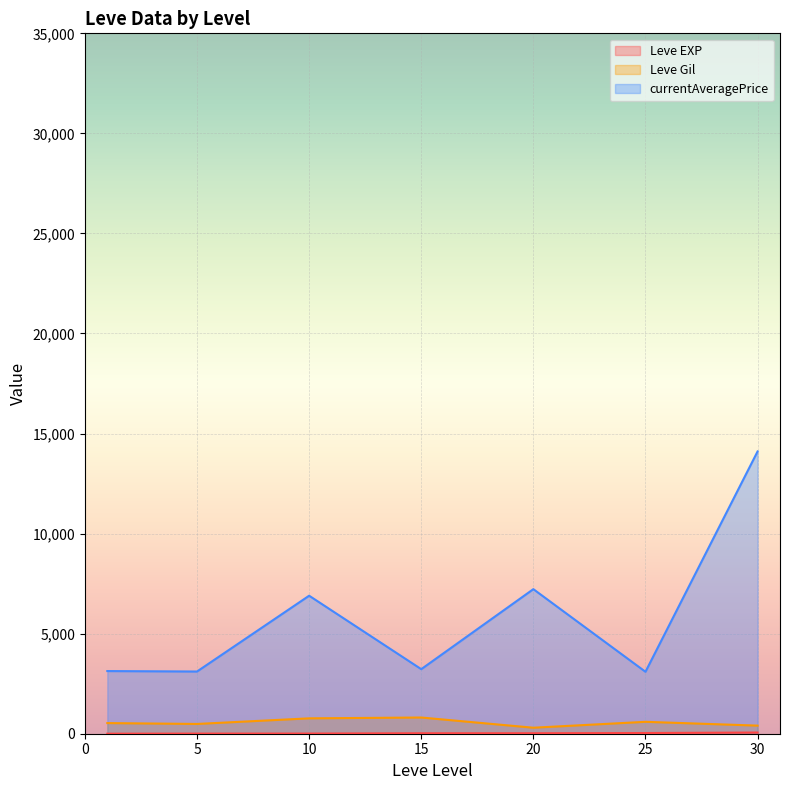

What is the sum of all Leve Gil values?

3898.3